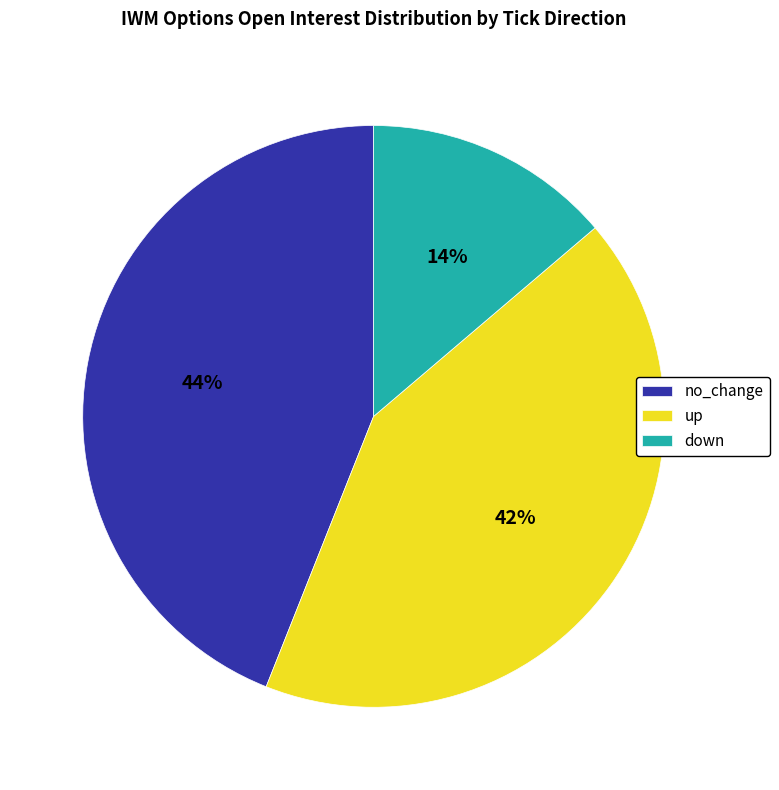

Do down and no_change together represent more than half of the pie?

Yes